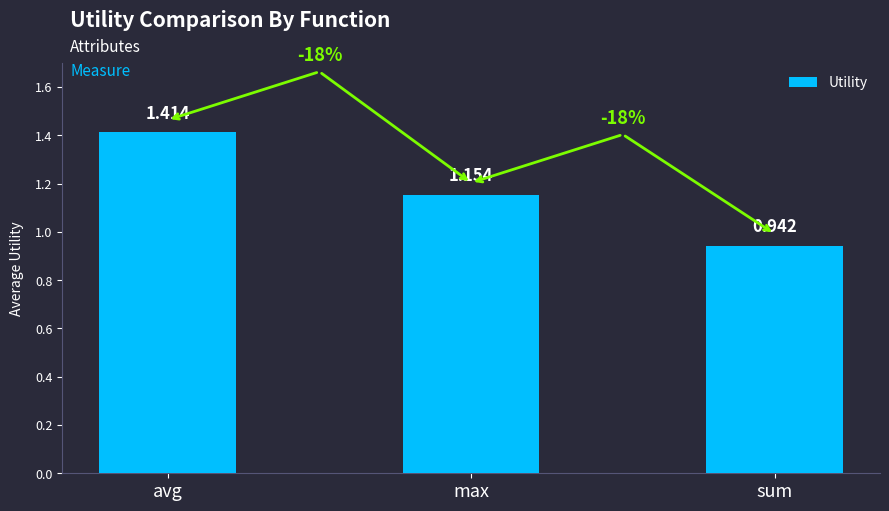

Count the number of values greater than 1.

2